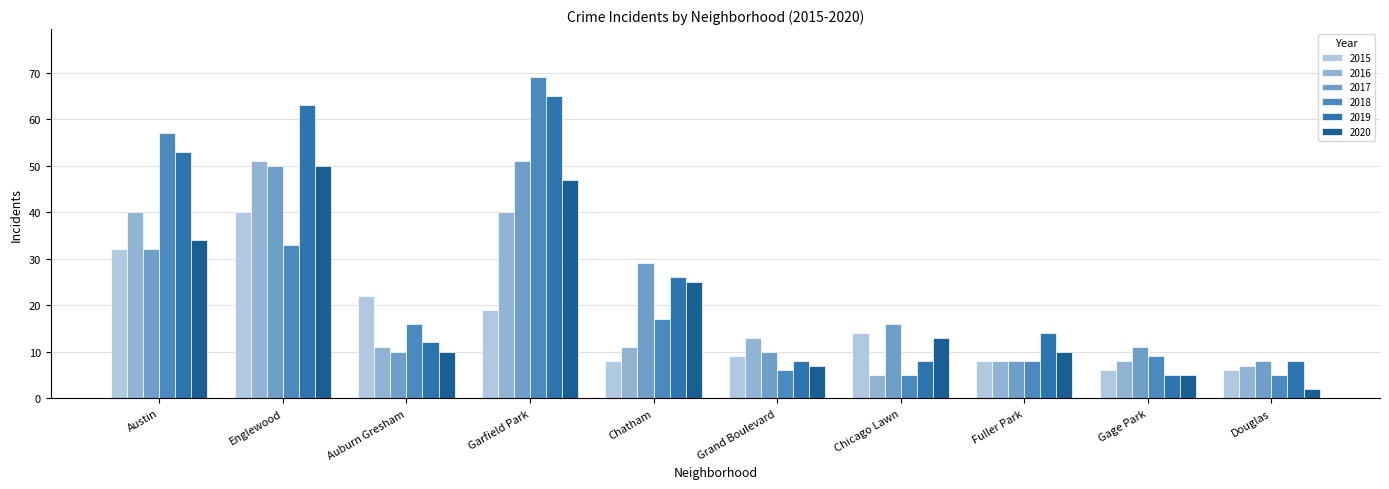

What is the label of the 5th bar from the left?

Chatham